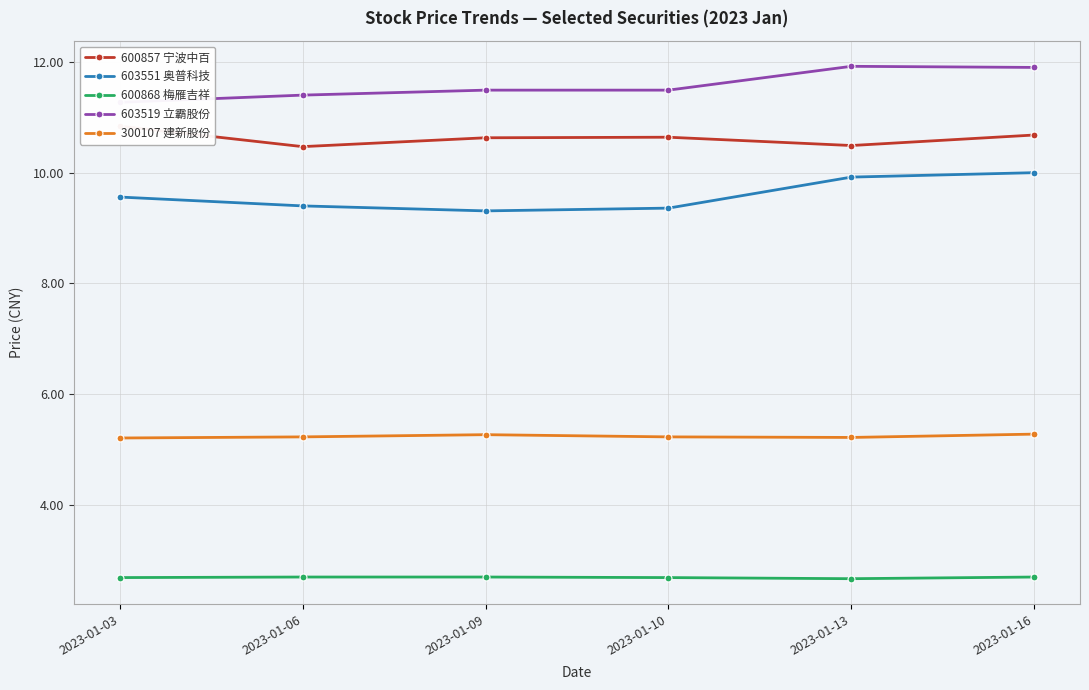

What is the difference between the second highest and minimum values in the 600857 宁波中百 series?

0.2